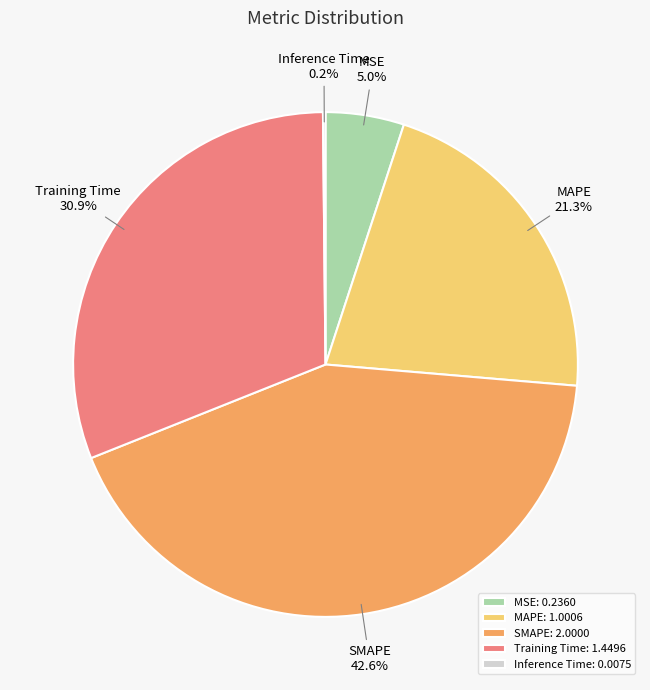

What percentage is the SMAPE slice, to the nearest percent?

43%